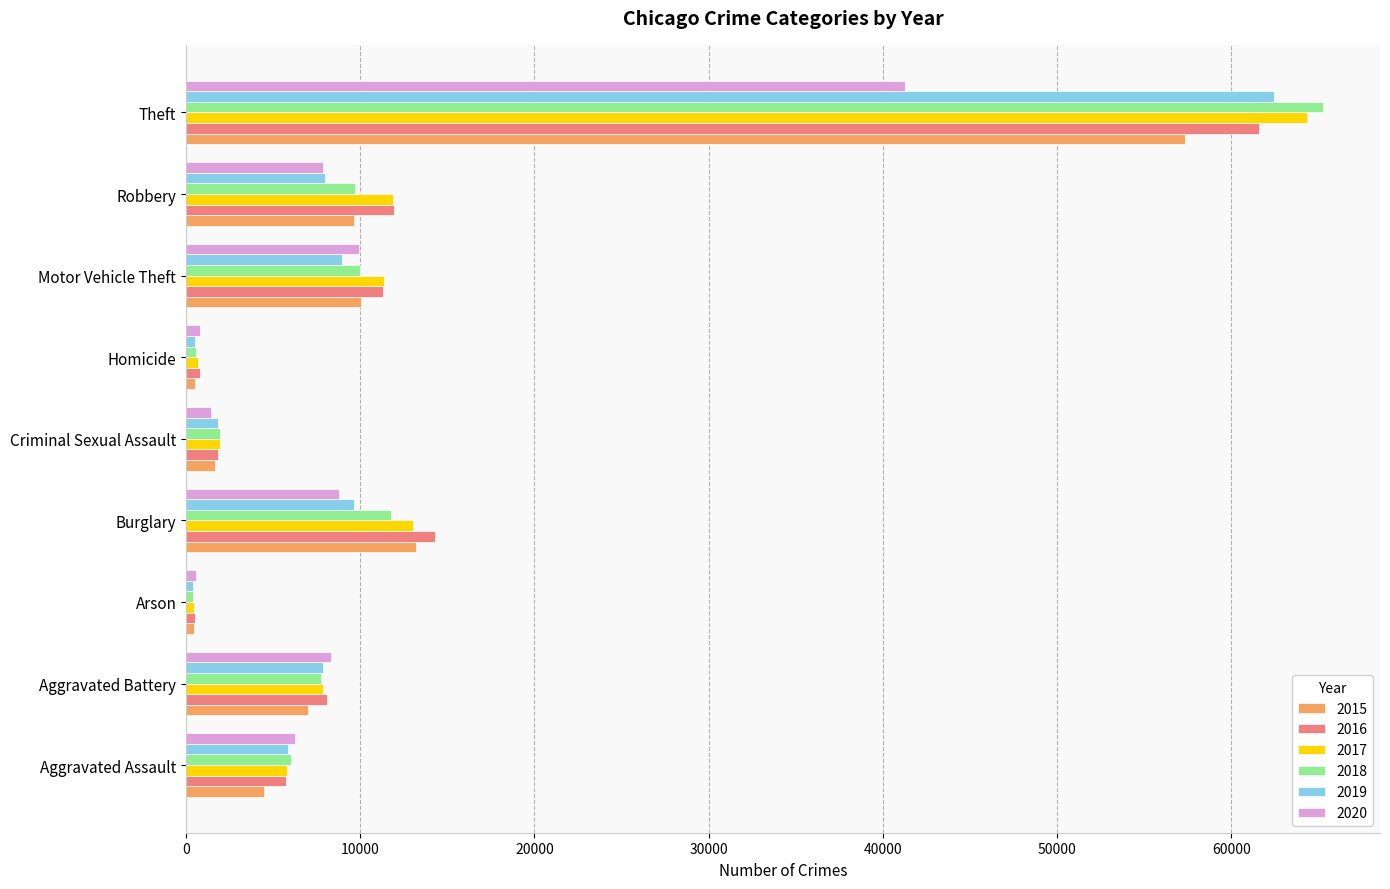

How many data points in 2019 are less than 7857?

4